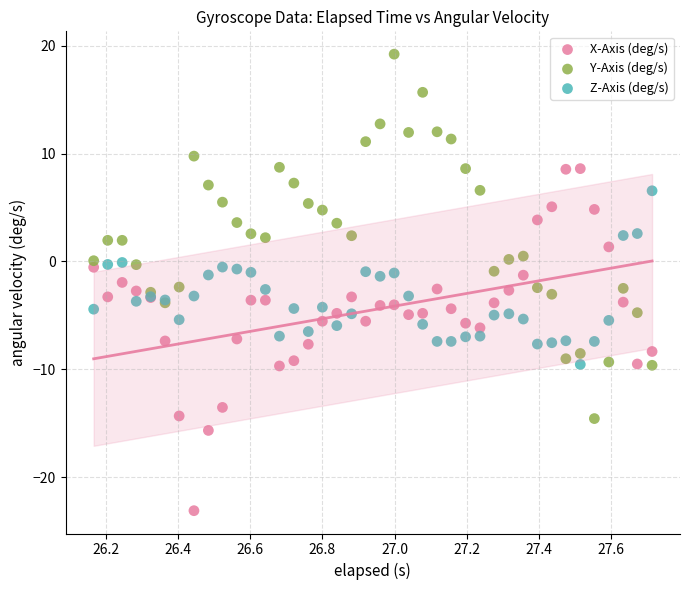

Which series reaches the minimum Y coordinate?

X-Axis (deg/s)